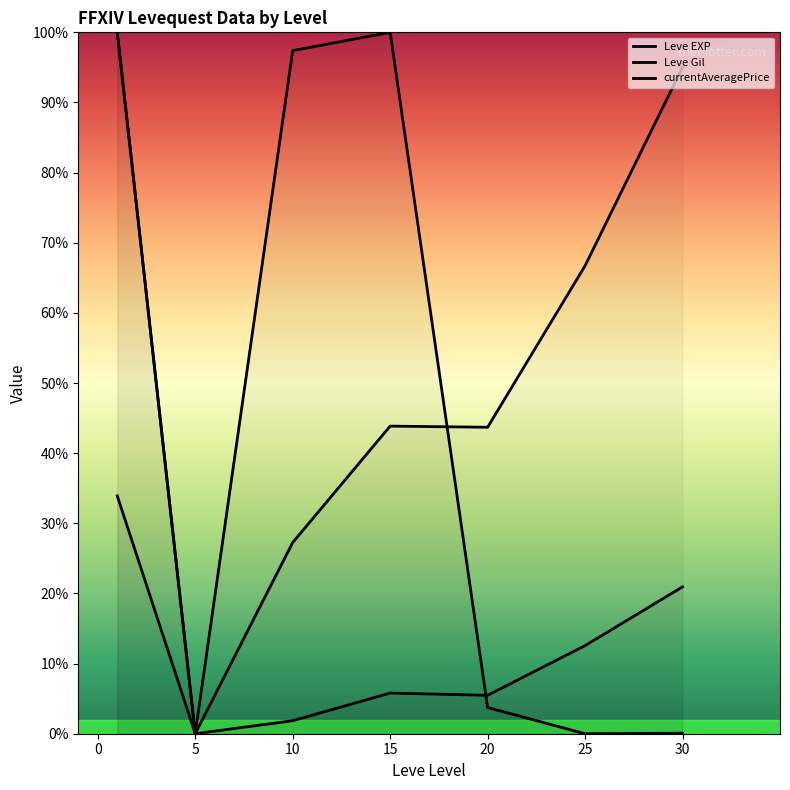

What is the sum of the Leve EXP values at 25 and 15?

18.4